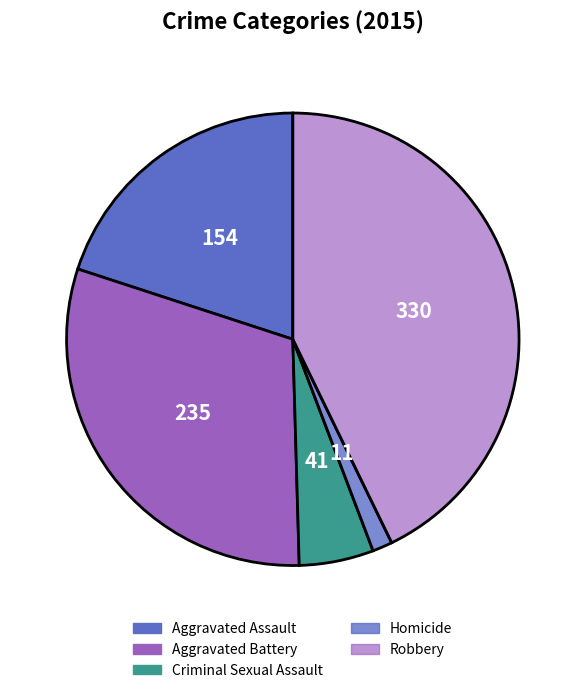

What is the smallest slice in the pie chart?

Homicide